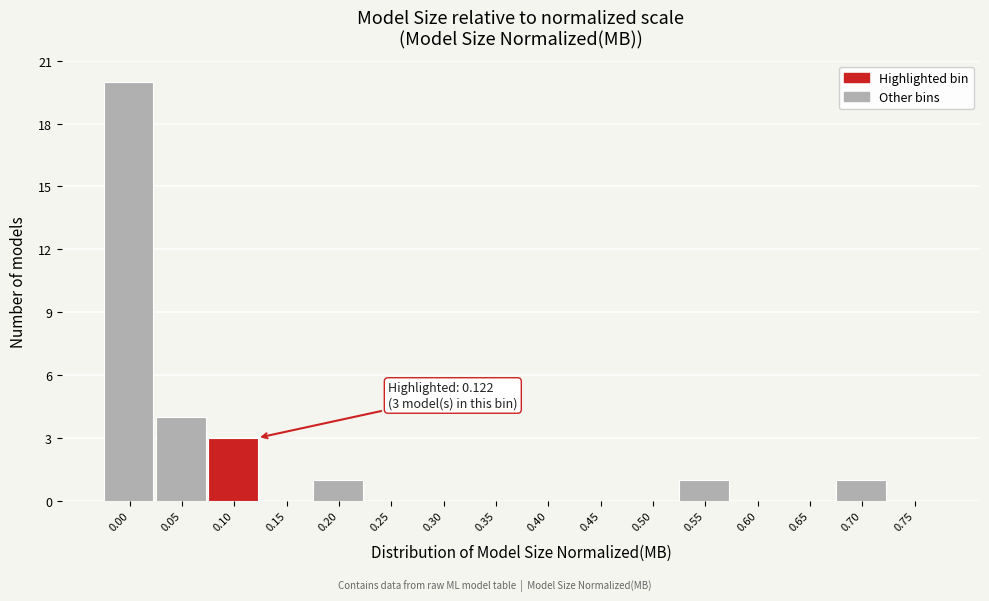

Reading left to right, extract all data points from this chart.

0.00=20	0.05=4	0.10=3	0.15=0	0.20=1	0.25=0	0.30=0	0.35=0	0.40=0	0.45=0	0.50=0	0.55=1	0.60=0	0.65=0	0.70=1	0.75=0